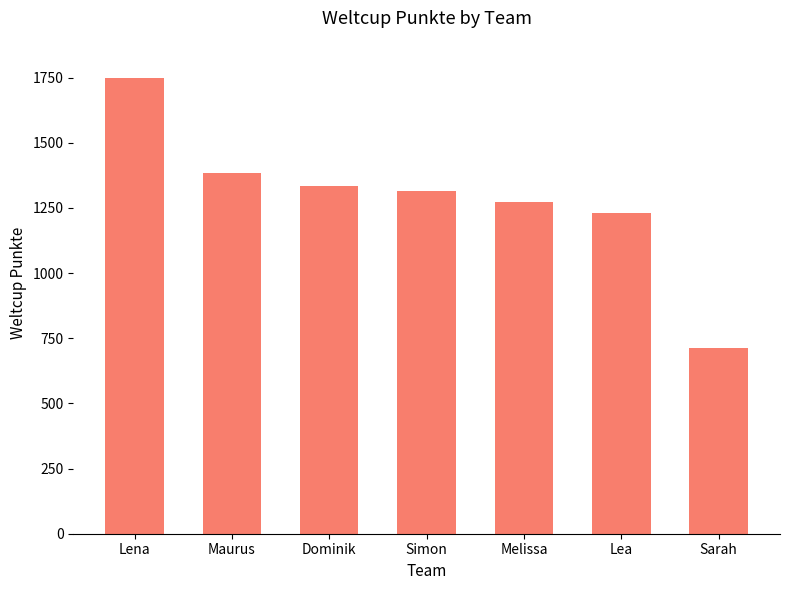

Reading left to right, list all the values displayed in this chart.

Lena=1749	Maurus=1383	Dominik=1335	Simon=1316	Melissa=1272	Lea=1230	Sarah=714